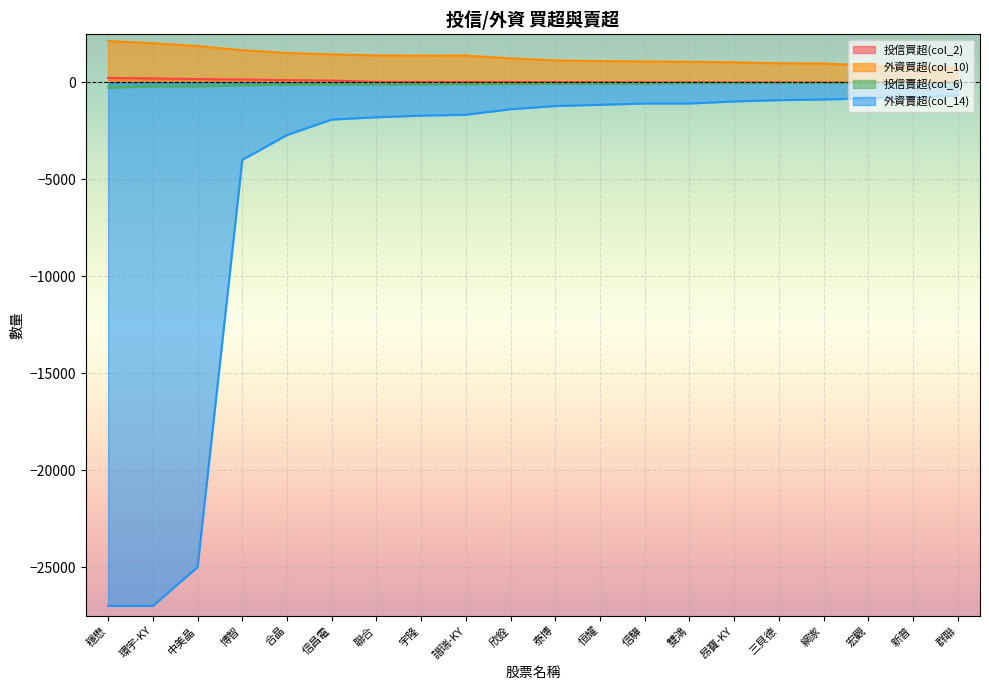

What value does the 外資買超(col_10) series have at 雙鴻, to the nearest 50?

1050